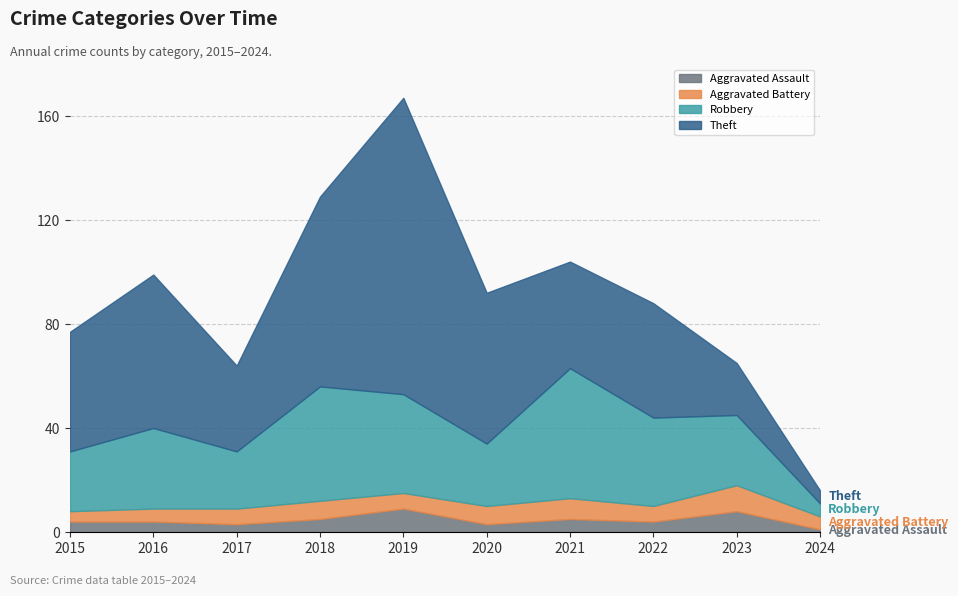

What is the difference between the Robbery values at 2023 and 2016?

4